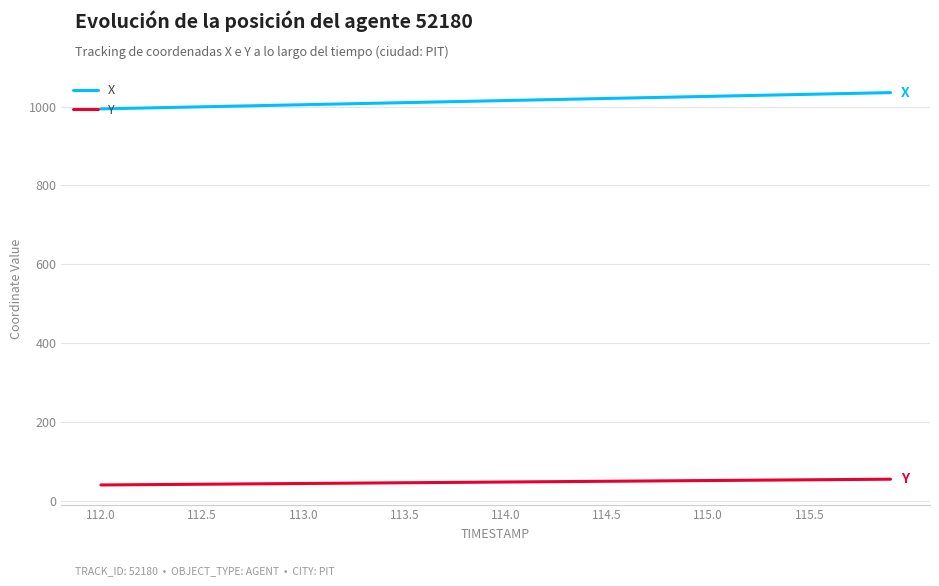

True or false: Y and X cross at least once.

False